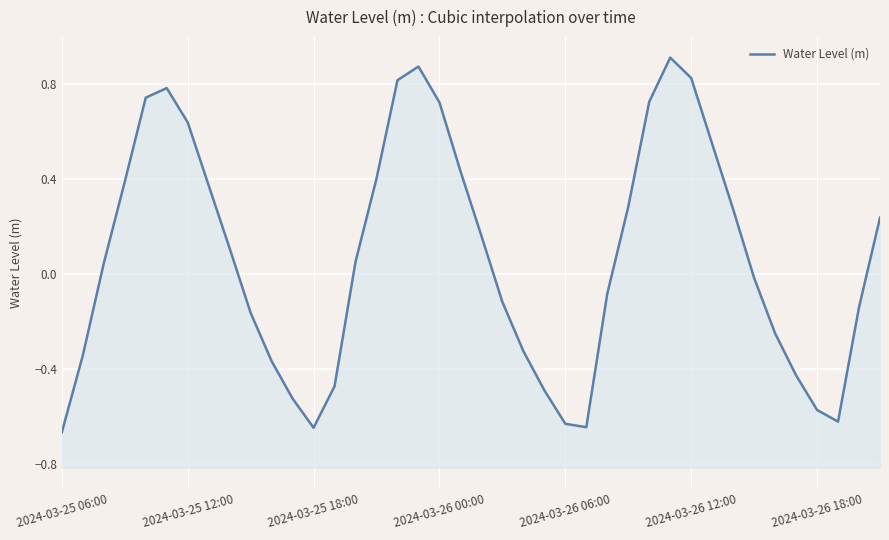

What position from the left is 16?

17